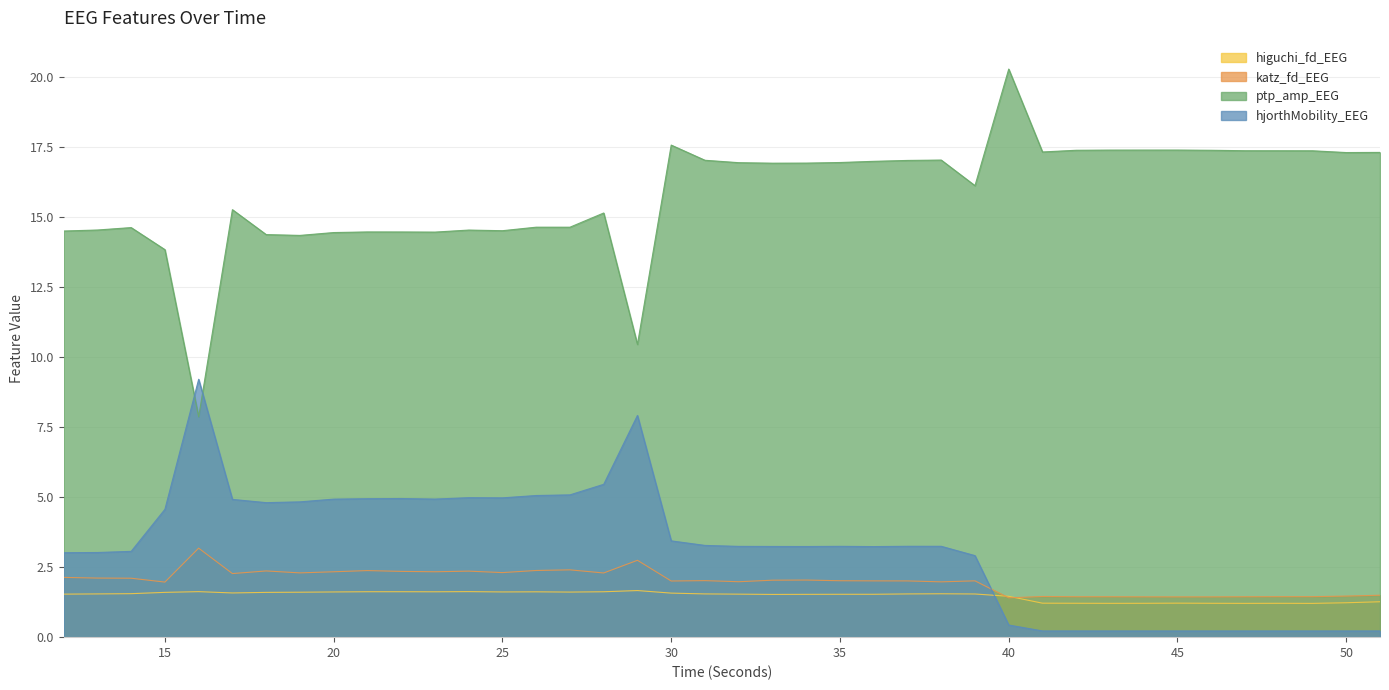

How many interior local valleys does the ptp_amp_EEG series have?

10